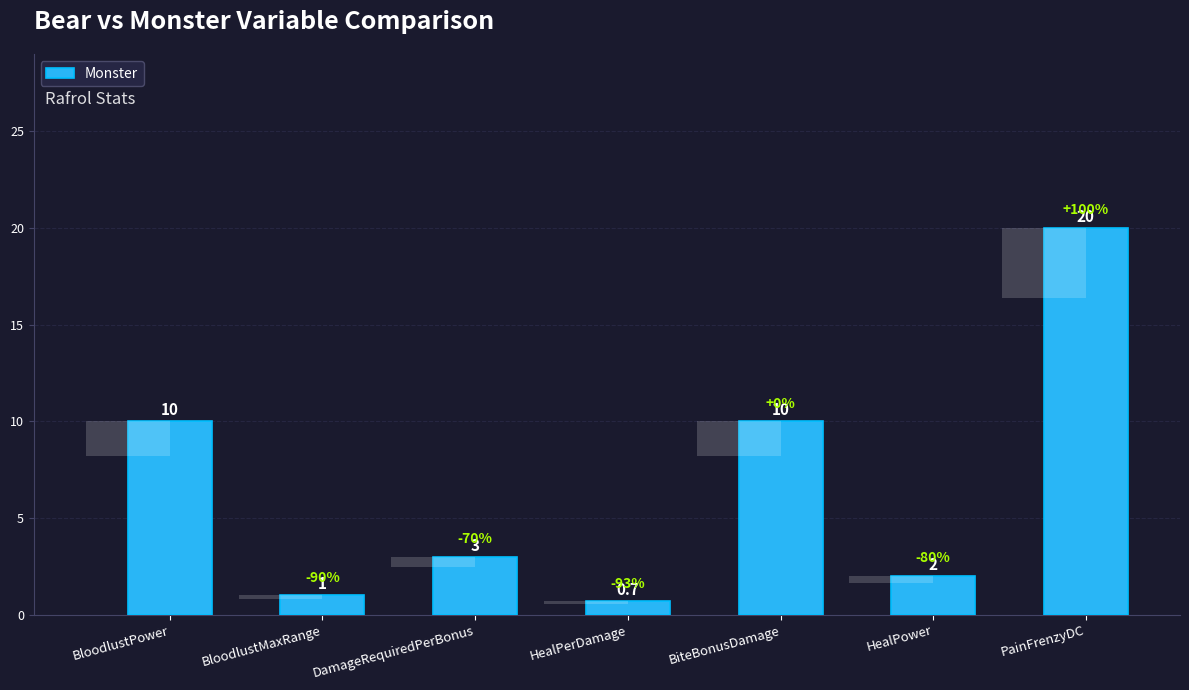

What is the difference between the second highest and minimum values?

9.3